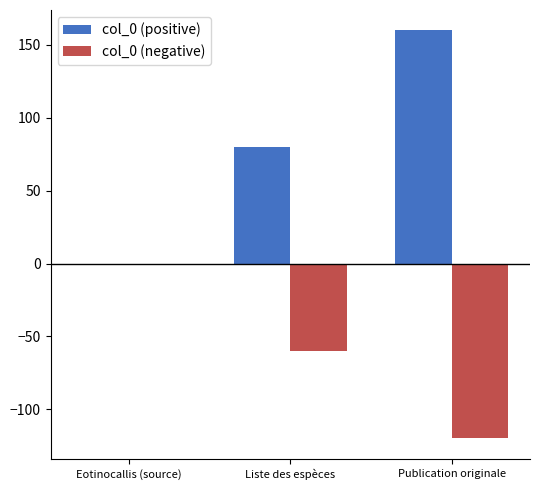

How many positive values does the col_0 (positive) series have?

2